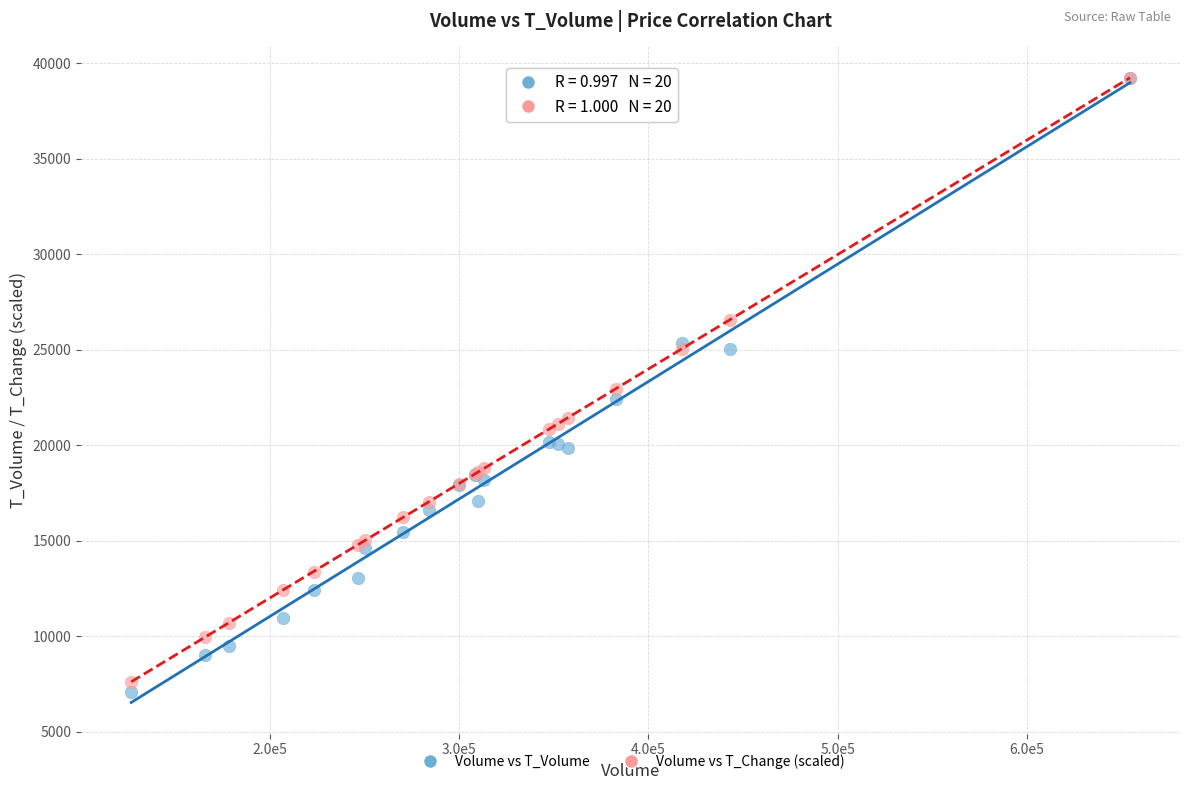

In the Volume vs T_Change (scaled) series, what Y value is closest to 23420?

22932.7